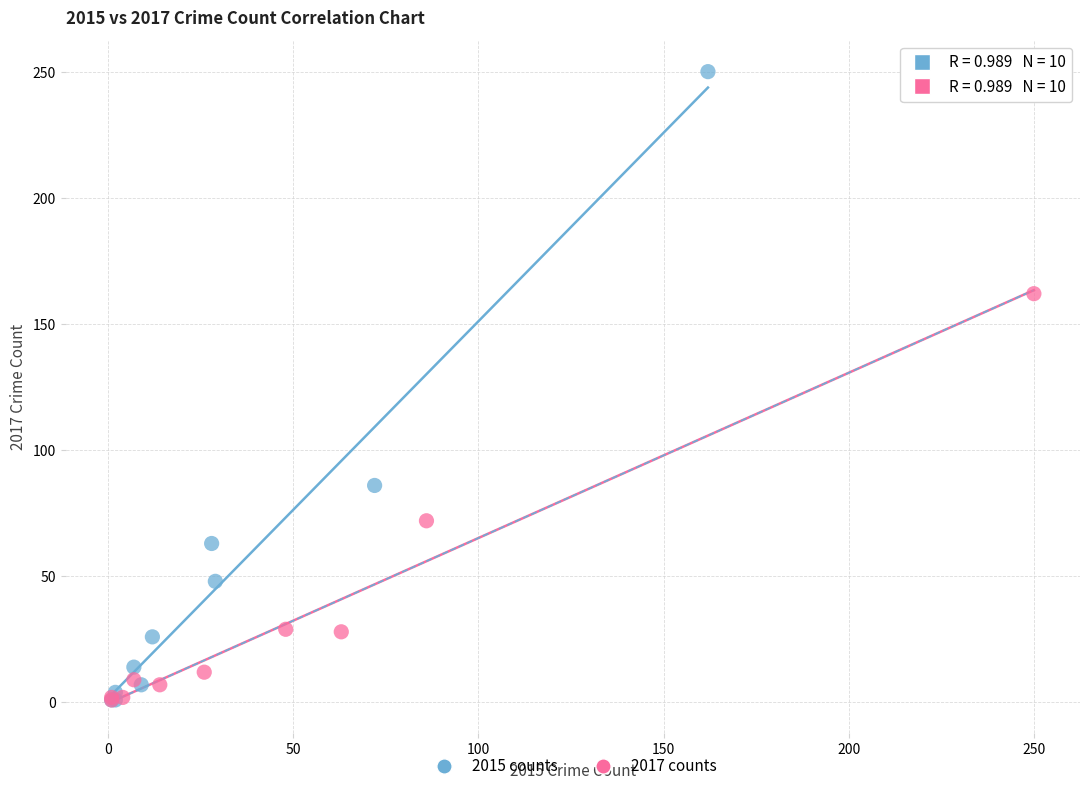

Which series reaches the maximum Y coordinate?

2015 counts